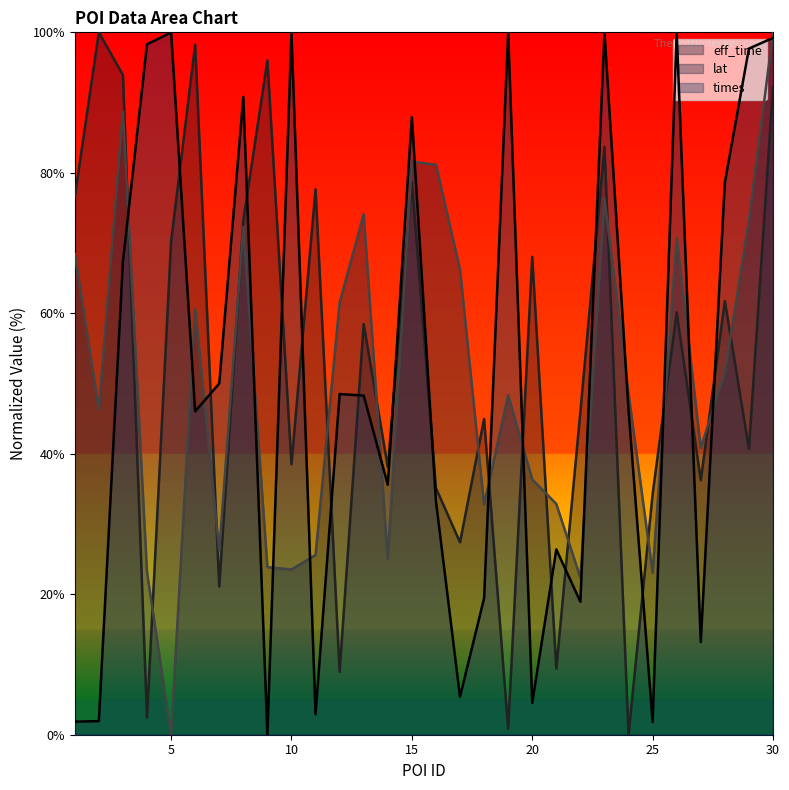

What is the value of the lat point at the 12th from the left?

61.5